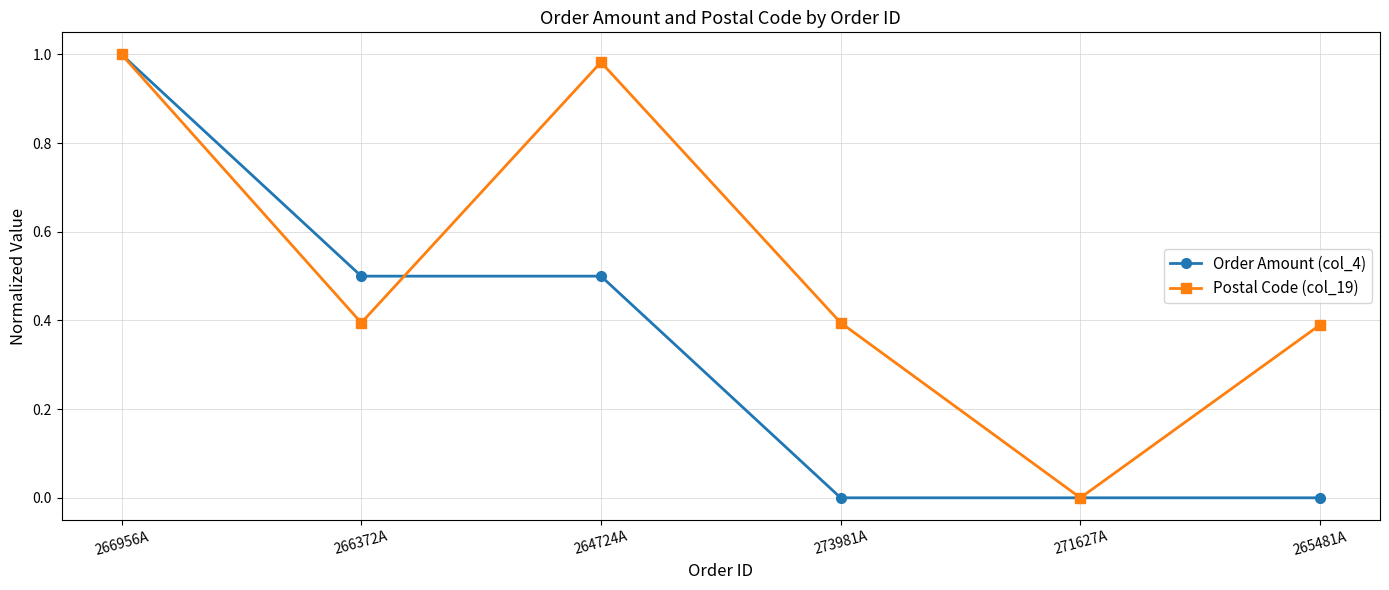

The Postal Code (col_19) series shows 1.0 at 266956A. True or false?

True